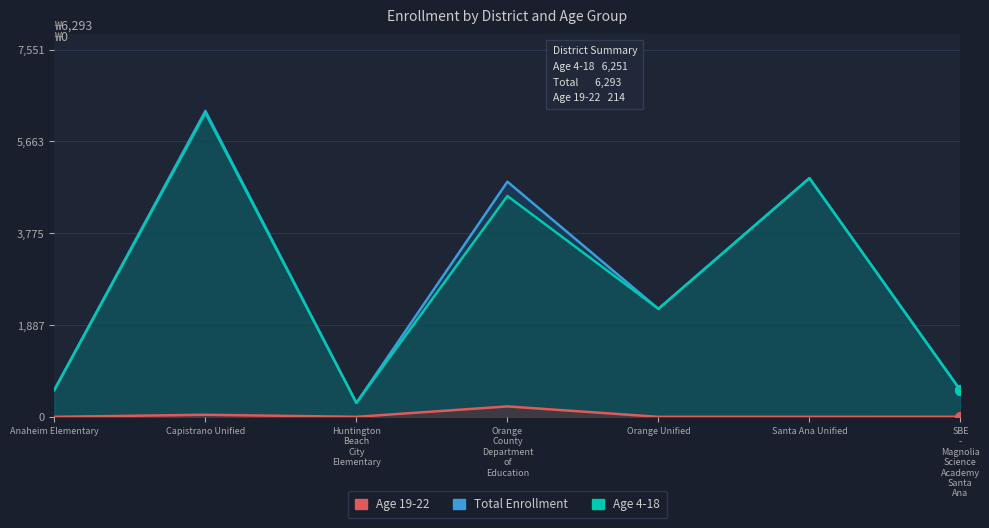

Which series reaches the minimum Y coordinate?

Age 19-22